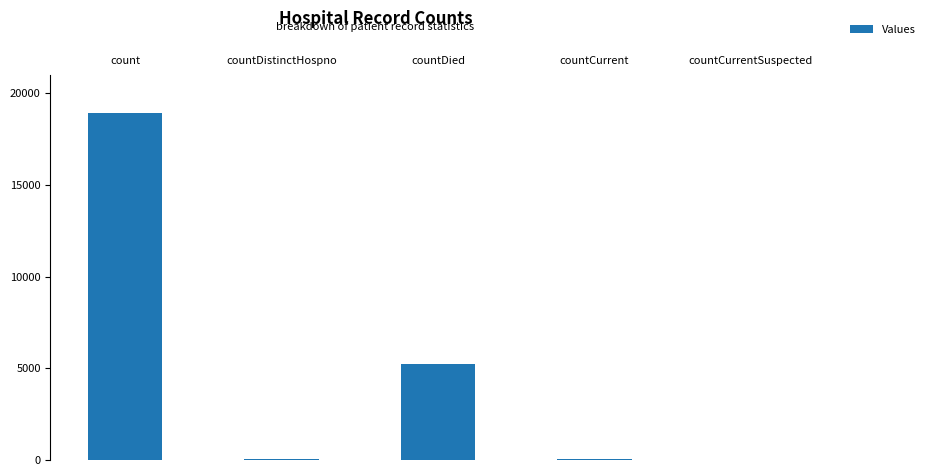

What position from the right is countCurrentSuspected?

1